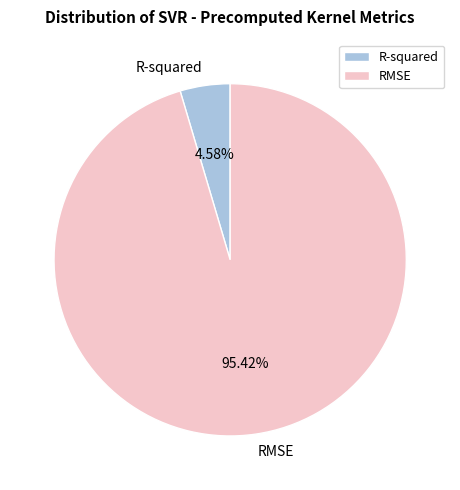

Which has a higher value, RMSE or R-squared?

RMSE